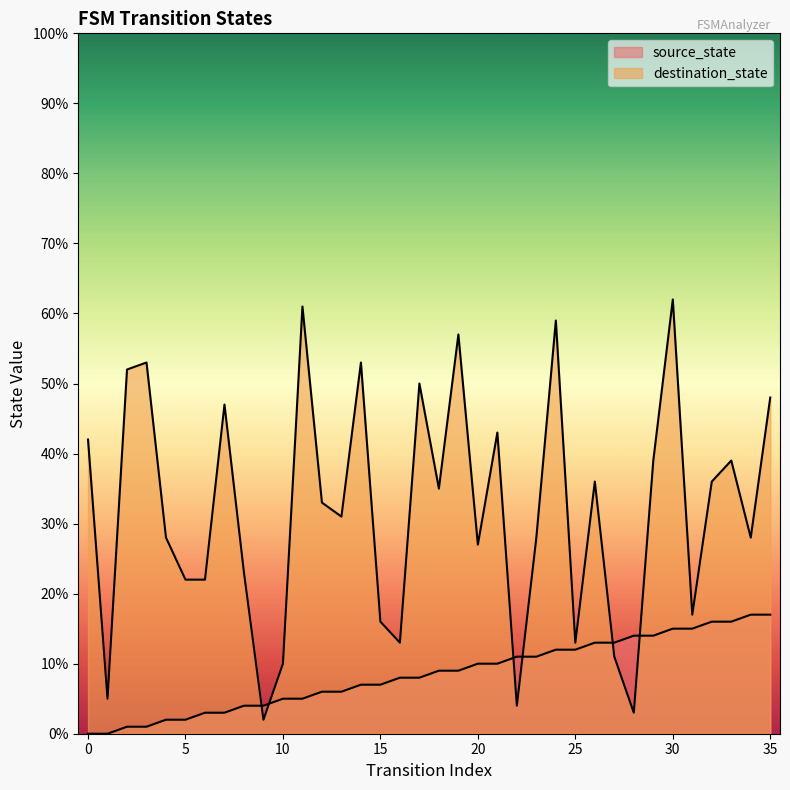

True or false: source_state and destination_state intersect in this chart.

True